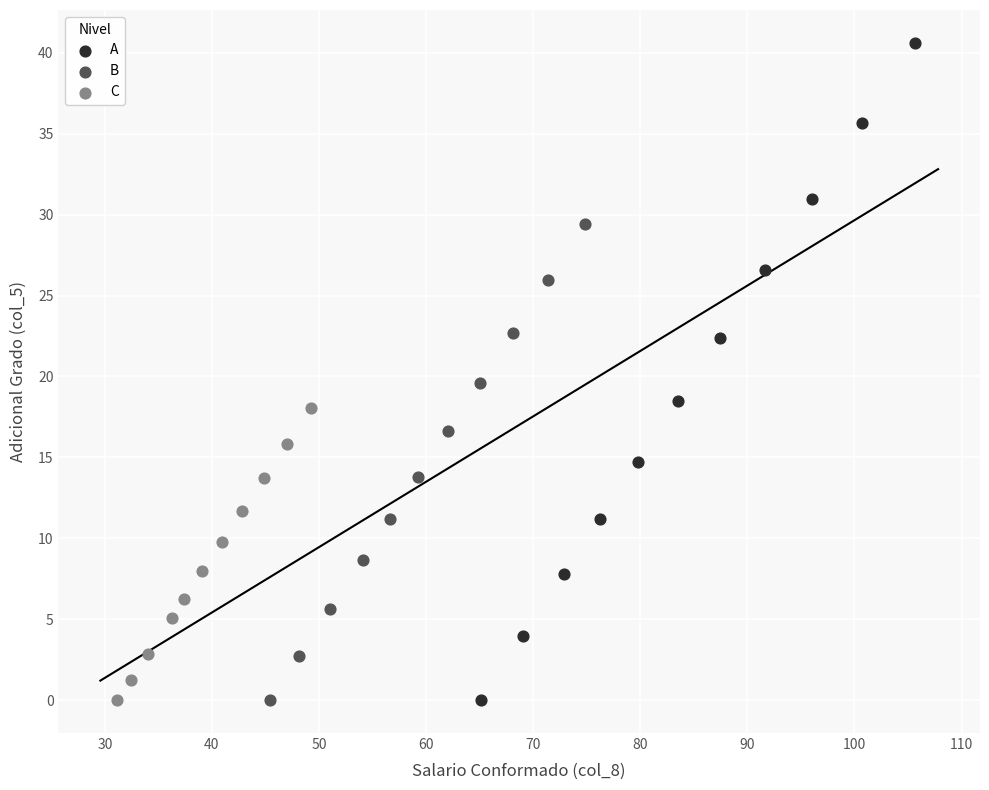

What are all the series names shown in the legend?

A, B, C